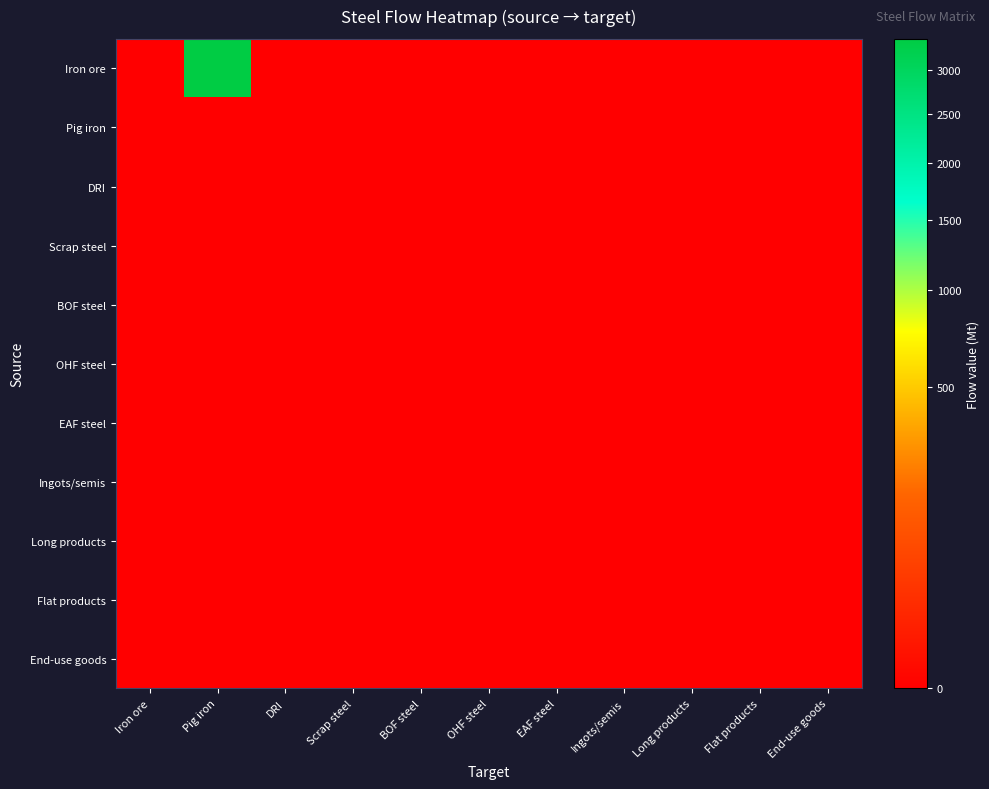

At which category does the chart reach its peak across all series?

Pig iron